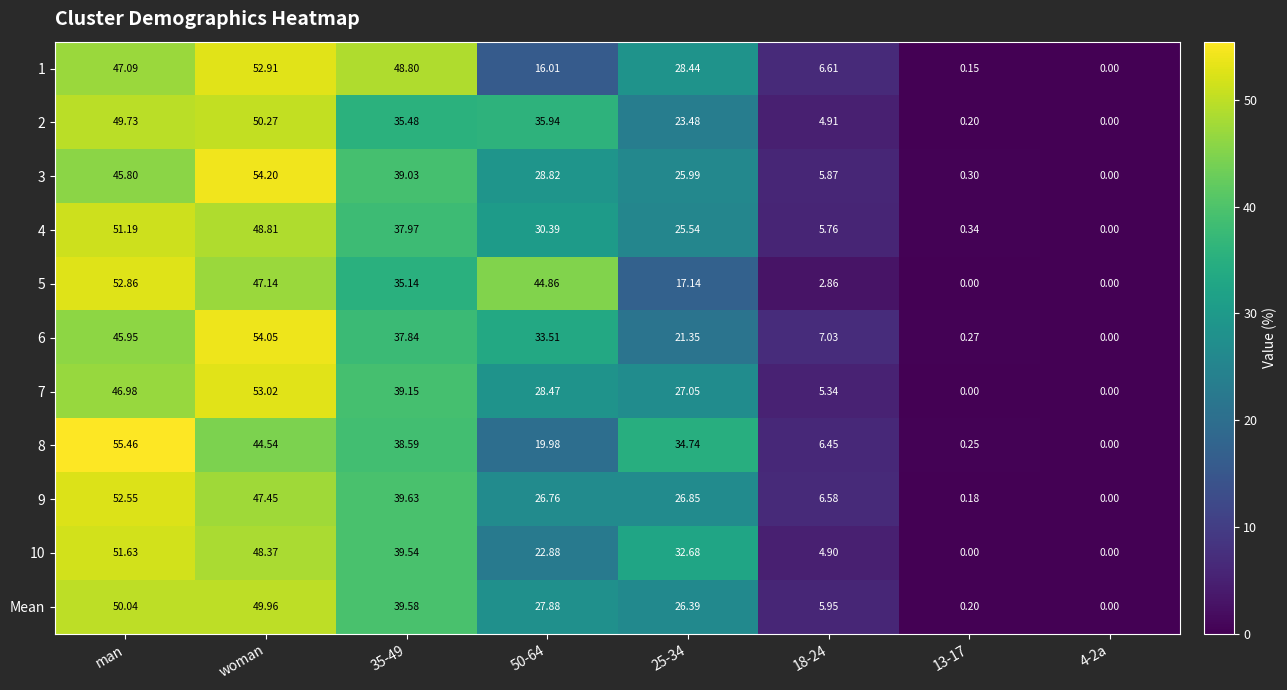

How many data points in 5 are less than 35?

4